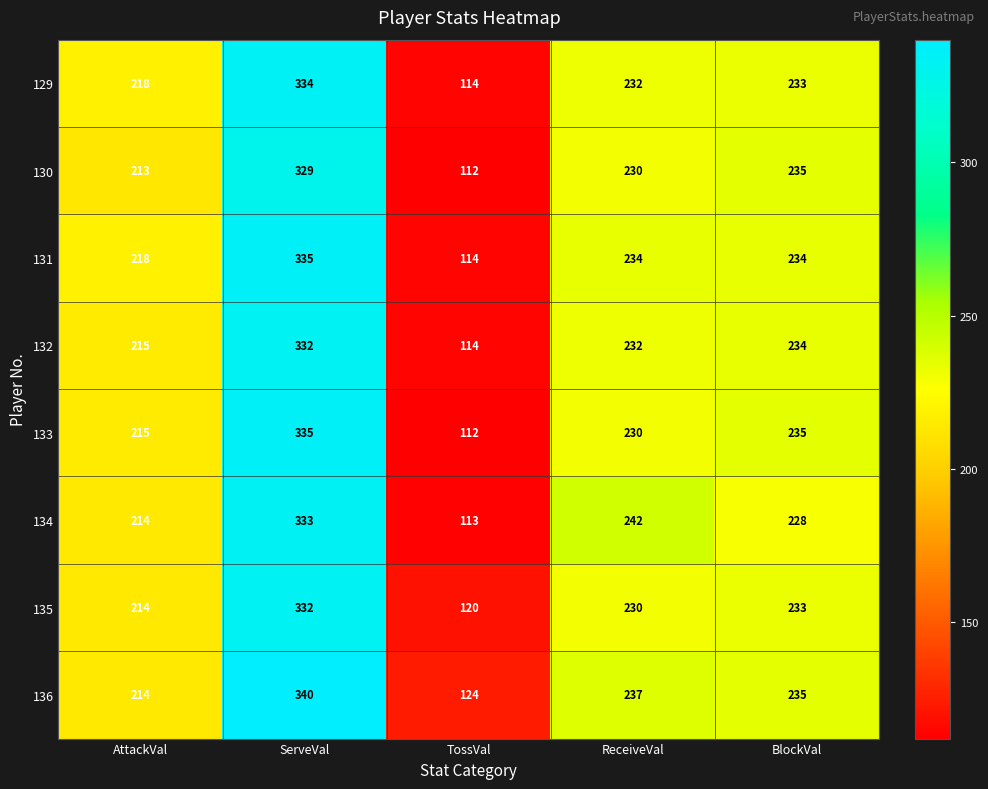

What is the difference between the highest and lowest values at ReceiveVal?

12